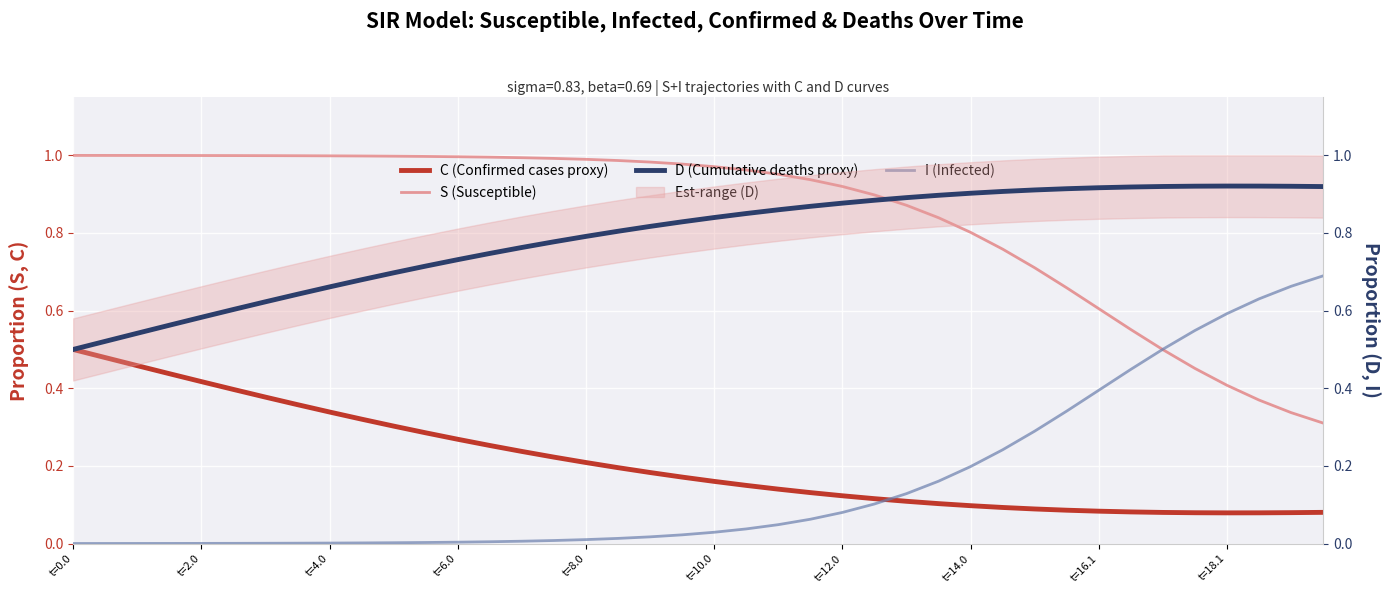

What is the difference between the maximum and second lowest values in the C (Confirmed cases proxy) series?

0.4